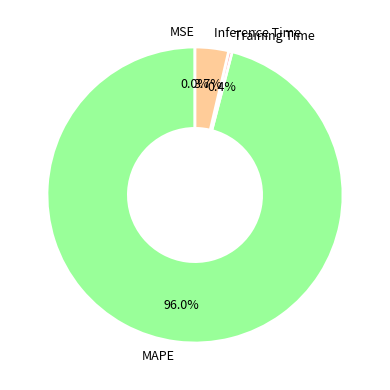

Which category has the biggest portion of the pie?

MAPE